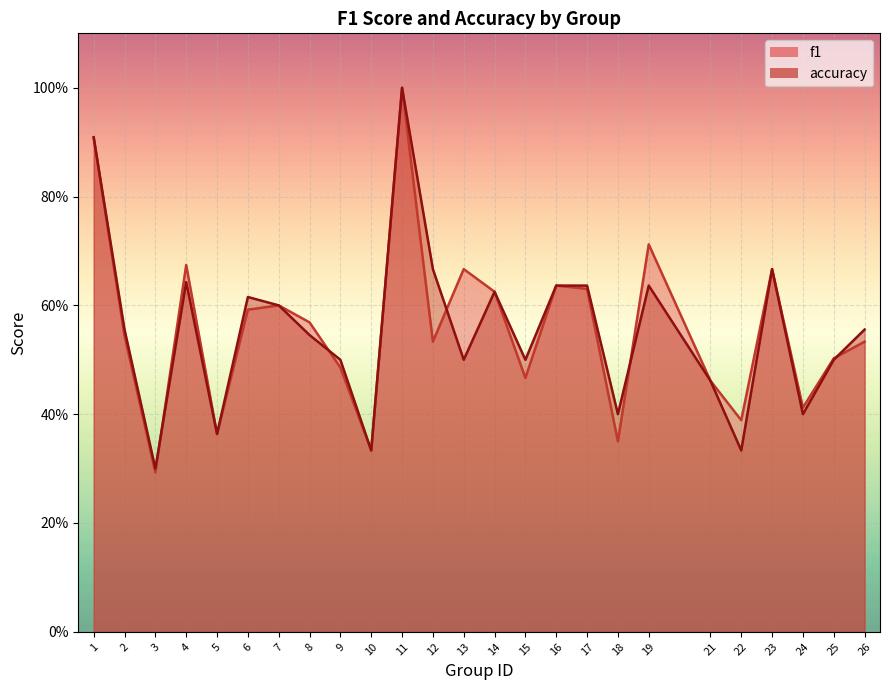

What is the lowest value of the accuracy series?

0.3